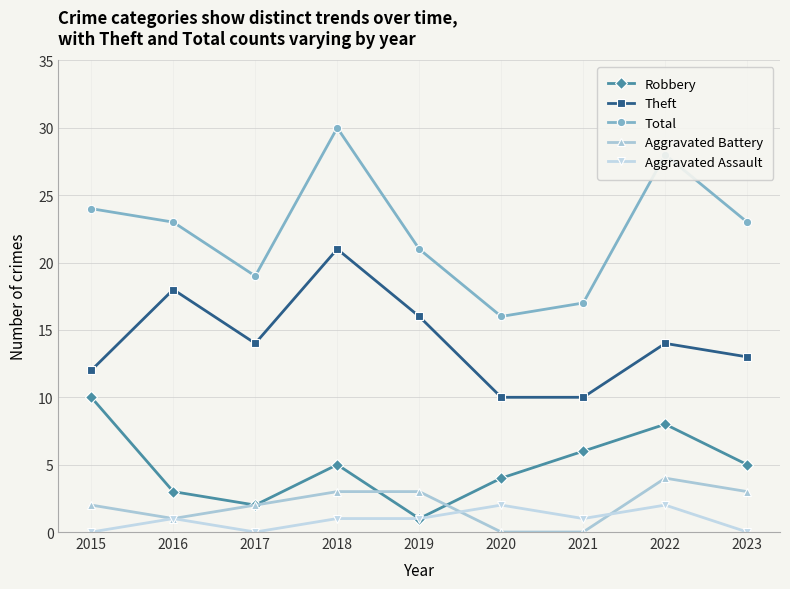

What is the value of the Aggravated Assault point at the 4th from the left?

1